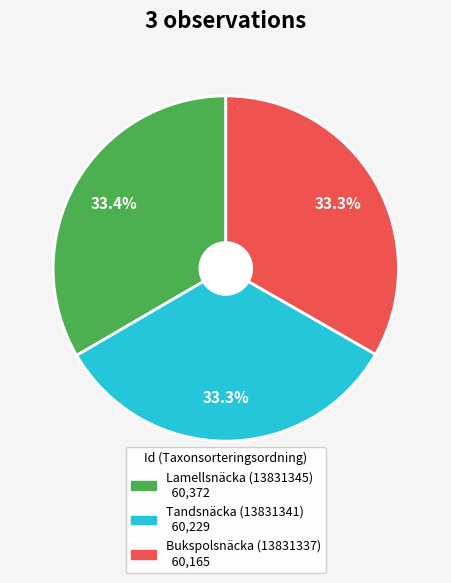

The Lamellsnäcka (13831345) slice represents 33% of the pie. True or false?

True